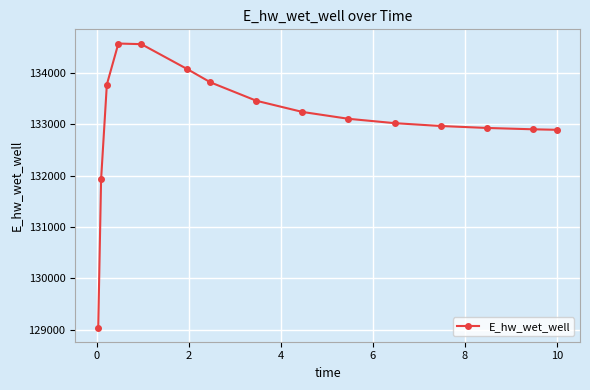

What is the difference between the maximum and minimum values?

5518.8